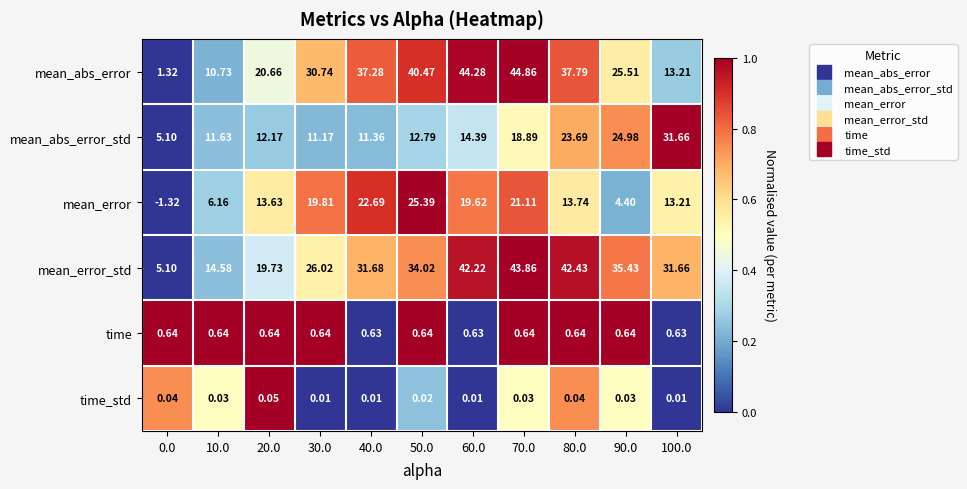

Which series has the widest spread of values?

mean_abs_error